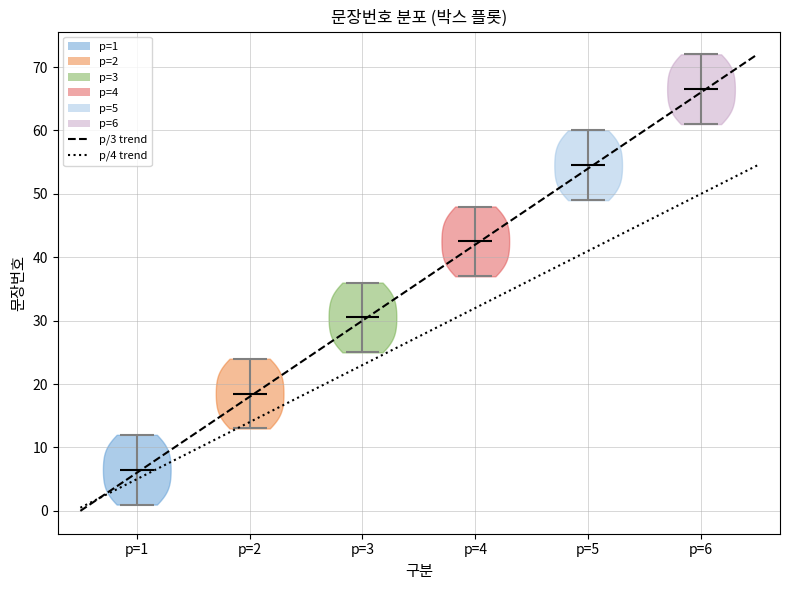

What is the lowest point the violin for p=2 reaches on the y-axis? The values are not printed on the chart, so give them approximately, as read against the axis.

13